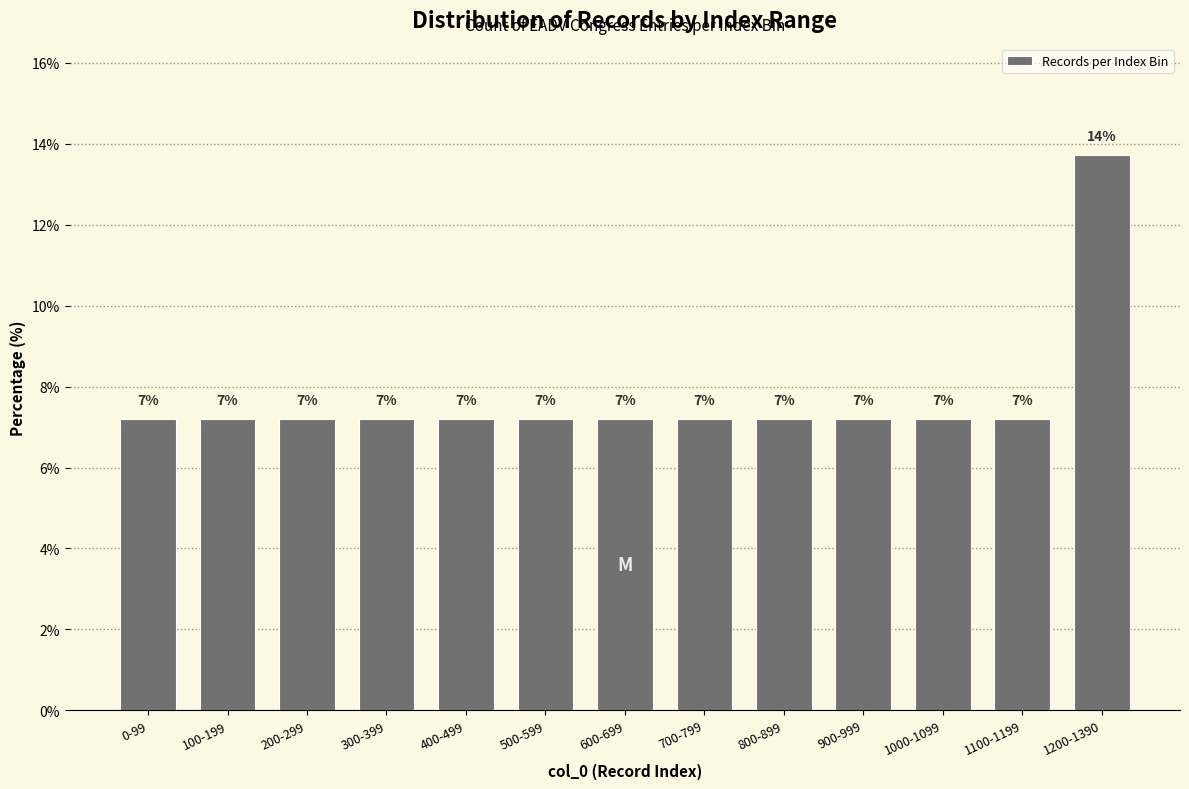

How many bars are there in total?

13